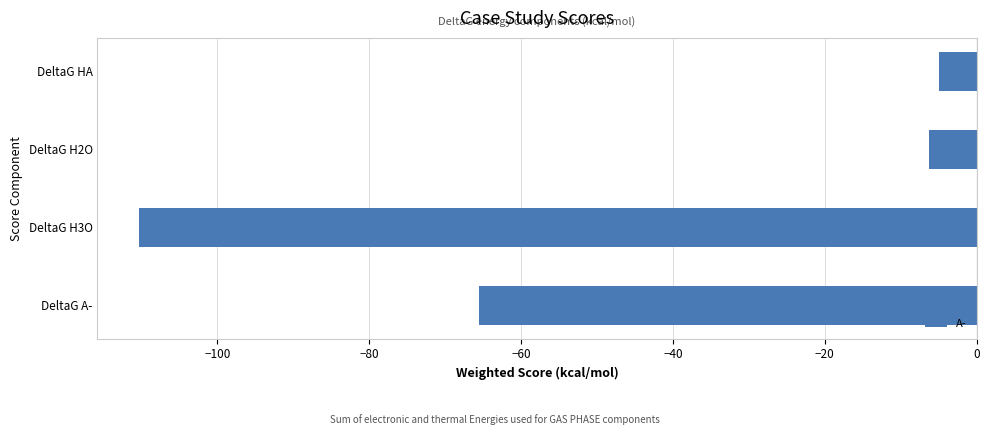

What is the average value?

-46.8